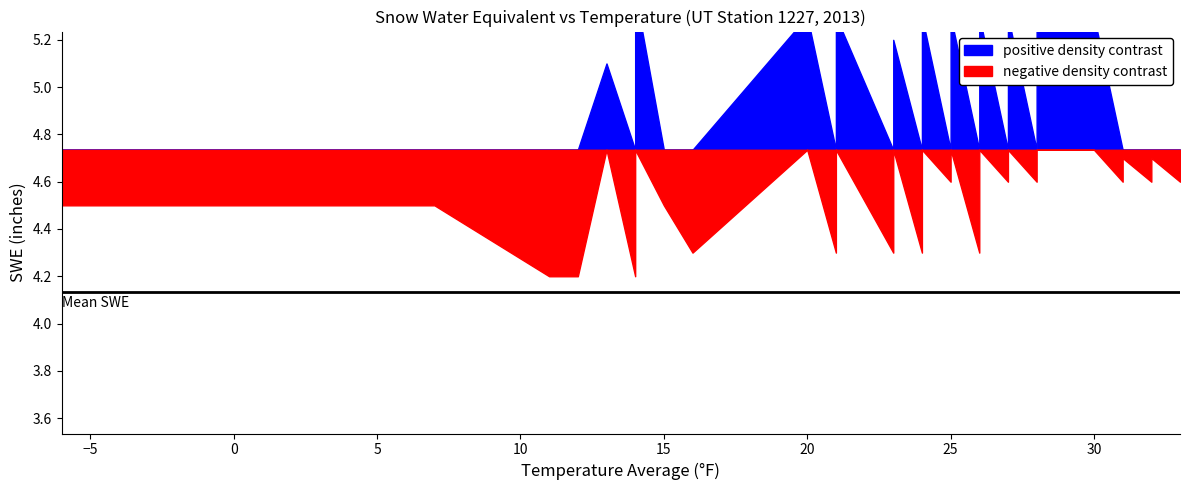

What is the value of the 20th point from the left?

4.6